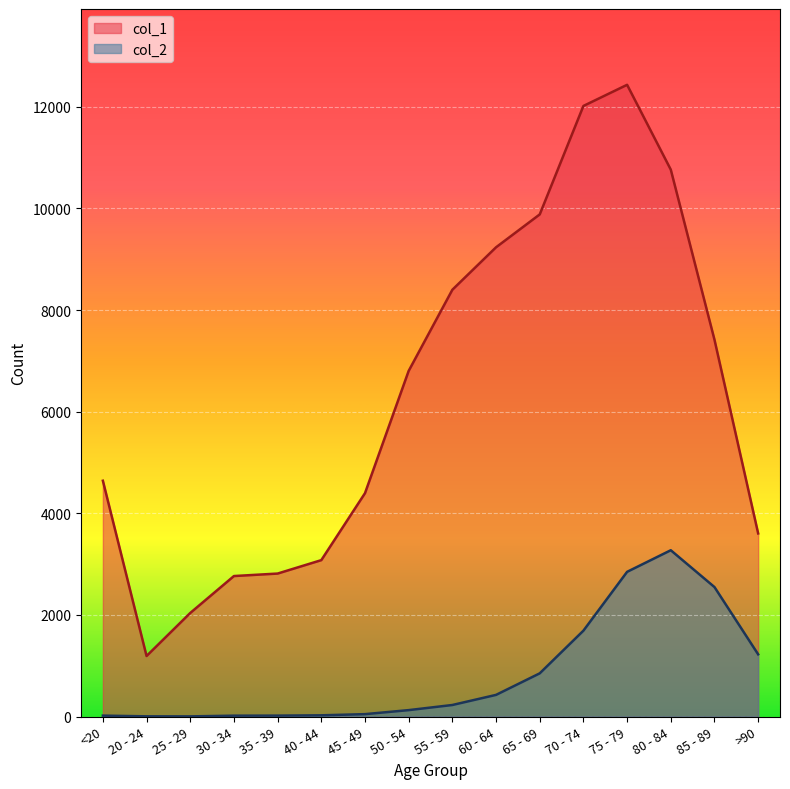

Which series changed the most between 65 - 69 and 80 - 84?

col_2